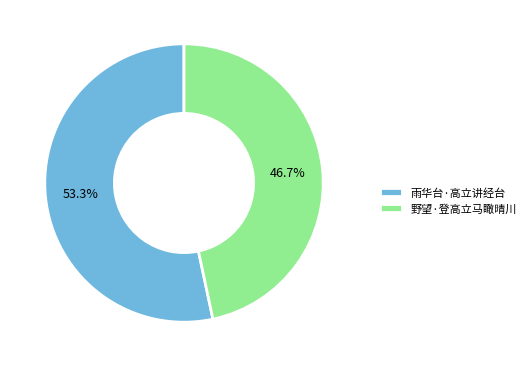

How many slices are in this pie chart?

2